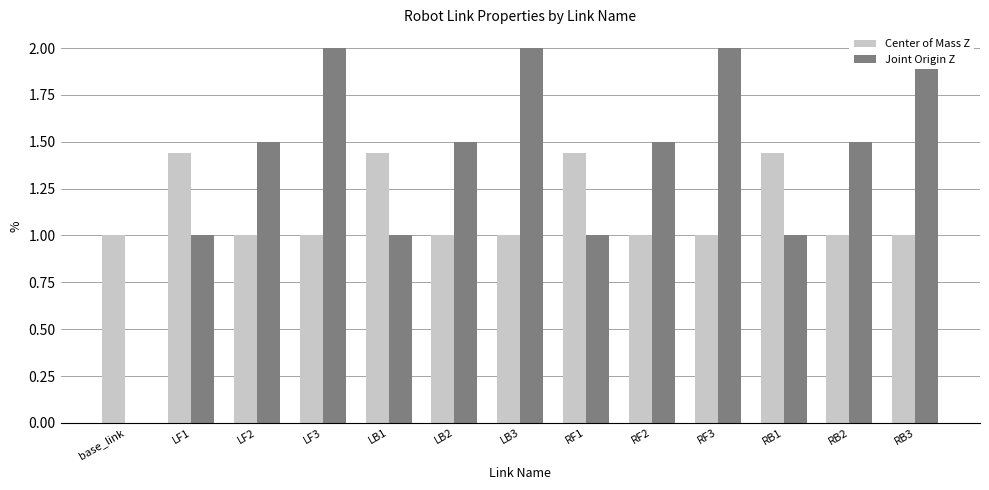

Reading left to right, extract all data points from this chart.

Center of Mass Z: 1.0	1.4	1.0	1.0	1.4	1.0	1.0	1.4	1.0	1.0	1.4	1.0	1.0
Joint Origin Z: 0.0	1.0	1.5	2.0	1.0	1.5	2.0	1.0	1.5	2.0	1.0	1.5	2.0